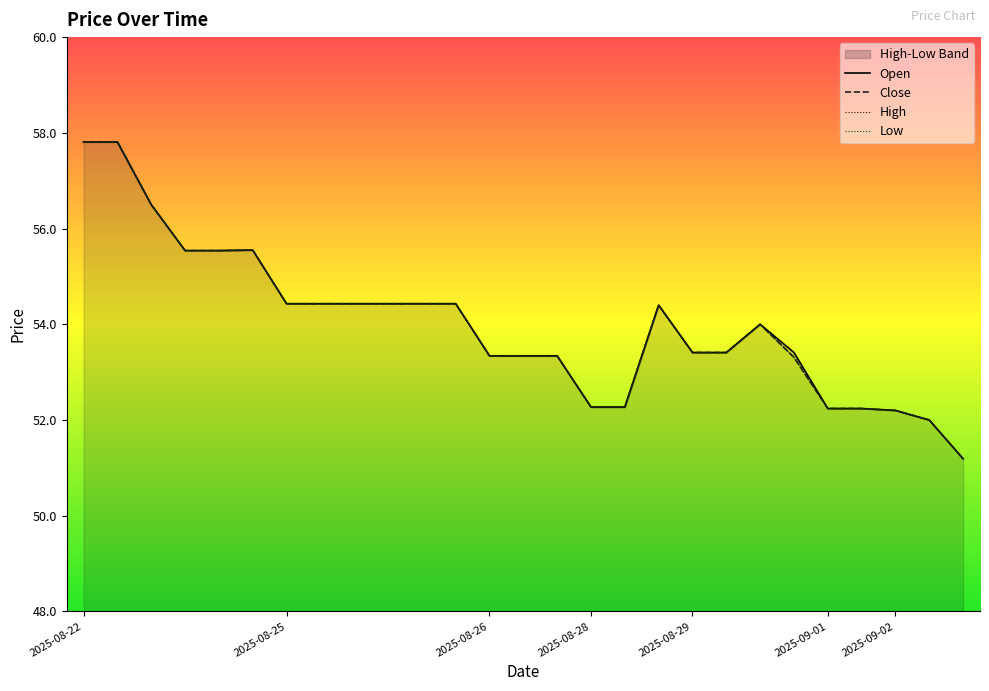

What is the label of the 2nd point from the left?

2025-08-25